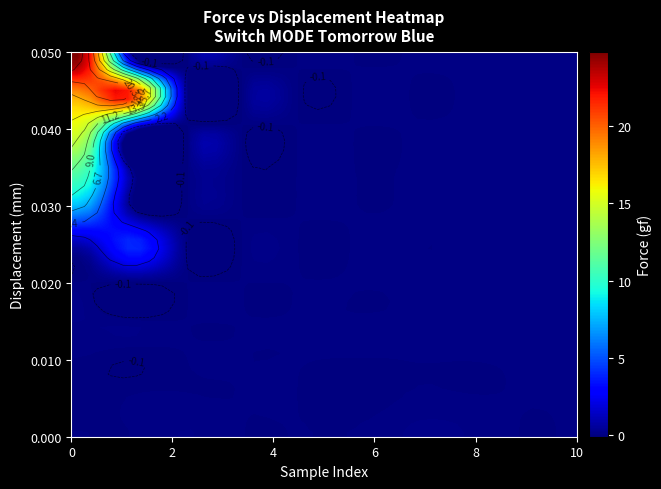

Reading right to left, what are all the values shown in this chart?

0.0: 0.0	0.0	0.0	0.1	0.1	0.0	0.0	0.0	0.0	0.0	0.0	0.0	0.0	0.0	0.1	0.0	0.0	0.0	0.0	0.0
0.005: 0.0	0.0	0.0	0.0	0.0	0.0	0.0	0.0	0.0	0.0	0.0	0.0	0.0	0.0	0.0	0.0	0.0	0.0	0.0	-0.1
0.01: 0.0	0.0	0.0	0.0	0.0	0.0	0.0	0.0	0.0	0.0	0.0	0.0	0.0	0.0	0.0	0.0	0.0	0.0	-0.1	0.0
0.015: 0.0	0.0	0.0	0.0	0.0	0.0	0.0	0.0	0.0	0.0	0.0	0.0	0.0	0.0	0.0	0.0	0.0	0.0	0.0	0.1
0.02: 0.0	0.0	0.0	0.0	0.0	0.0	0.0	0.0	0.0	0.0	0.0	0.0	0.0	0.0	0.0	0.0	0.0	0.0	0.0	0.0
0.025: 0.0	0.0	0.0	0.0	0.0	0.0	0.0	0.0	0.0	0.0	0.0	0.0	0.0	0.0	0.0	0.0	0.0	0.0	4.1	0.9
0.03: 0.0	0.0	0.0	0.0	0.0	0.0	0.0	0.0	0.0	0.0	0.0	0.0	0.0	0.0	0.0	0.0	0.0	0.0	0.0	7.6
0.035: 0.0	0.0	0.0	0.0	0.0	0.0	0.0	0.0	0.0	0.0	0.0	0.0	0.0	0.0	0.0	0.0	0.0	0.0	0.0	11.5
0.04: 0.0	0.0	0.0	0.0	0.0	0.0	0.0	0.0	0.0	0.0	0.0	0.0	0.0	0.0	0.0	0.0	0.0	0.0	0.0	15.2
0.045: 0.0	0.0	0.0	0.0	0.0	0.0	0.0	0.0	0.0	0.0	0.0	0.0	0.0	0.0	0.0	0.0	0.0	0.0	21.9	18.6
0.05: 0.0	0.0	0.0	0.0	0.0	0.0	0.0	0.0	0.0	0.0	0.0	0.0	0.0	0.0	0.0	0.0	0.0	0.0	0.0	24.8